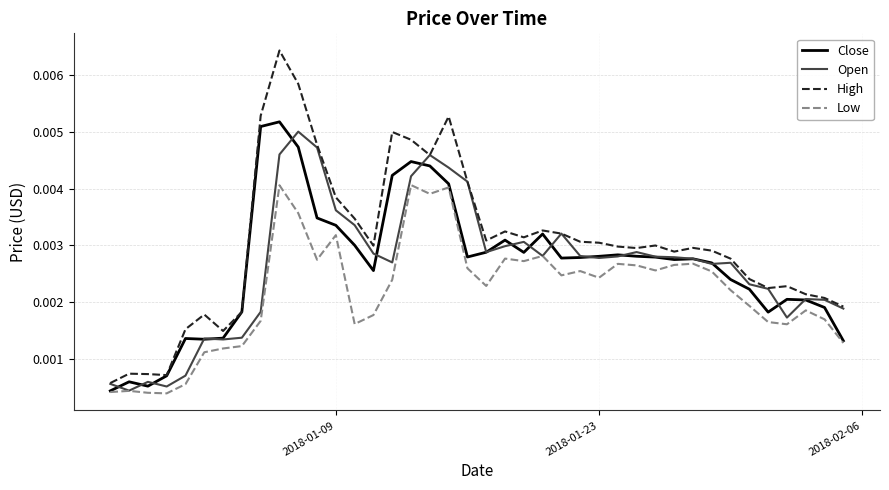

Which series has the largest total across all categories?

High